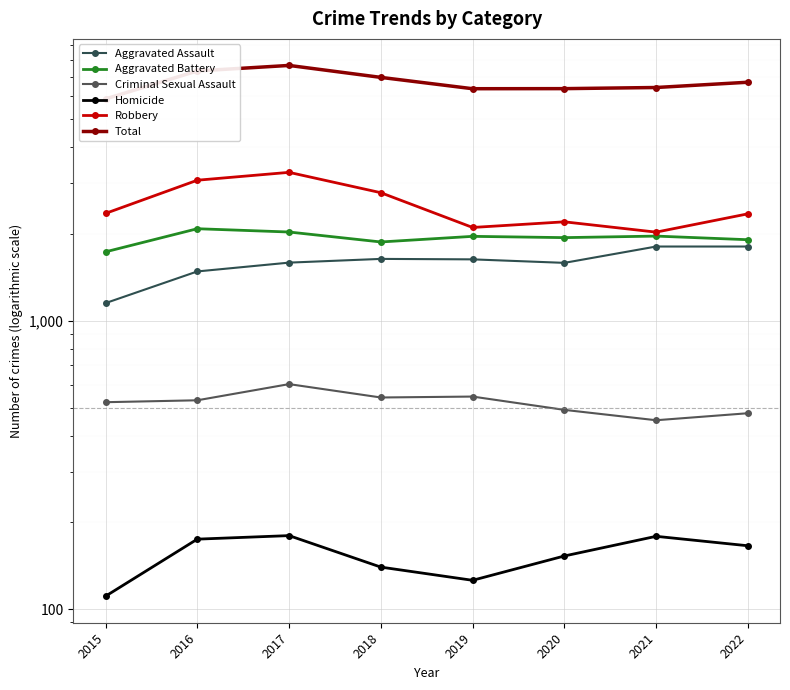

Reading left to right, transcribe all the data shown in this chart.

Aggravated Assault: 1151	1482	1590	1638	1632	1587	1808	1808
Aggravated Battery: 1733	2084	2030	1875	1961	1941	1965	1909
Criminal Sexual Assault: 522	530	603	542	546	491	452	478
Homicide: 111	175	180	140	126	153	179	166
Robbery: 2355	3069	3268	2778	2105	2202	2028	2347
Total: 5872	7340	7671	6973	6370	6374	6432	6708